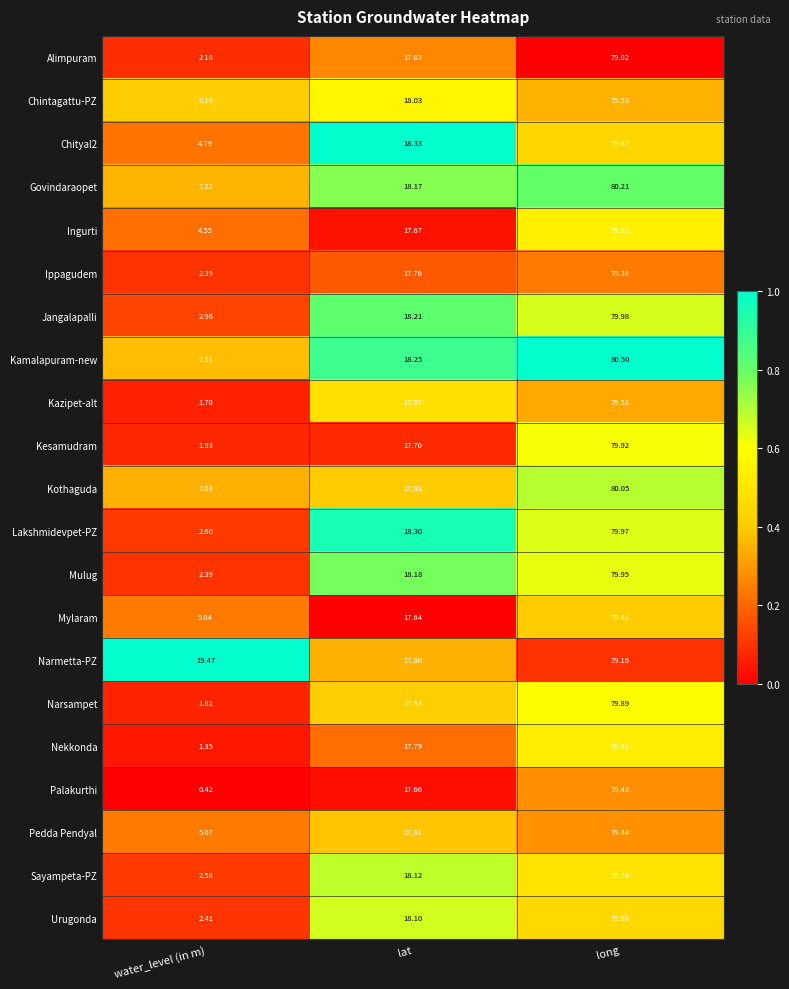

How many data points does each series have?

3